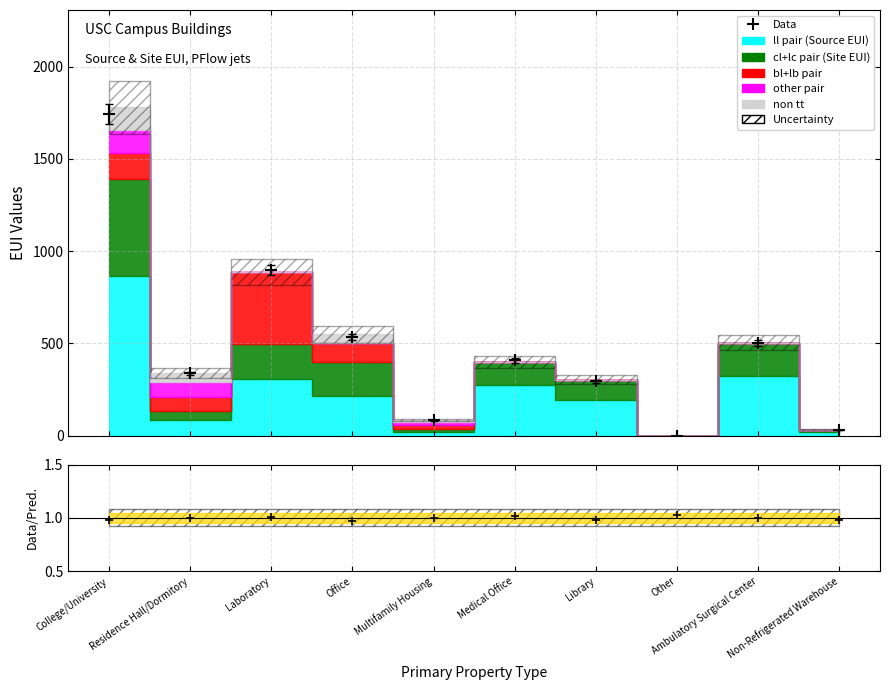

Does the chart display data point markers on the line(s)?

No